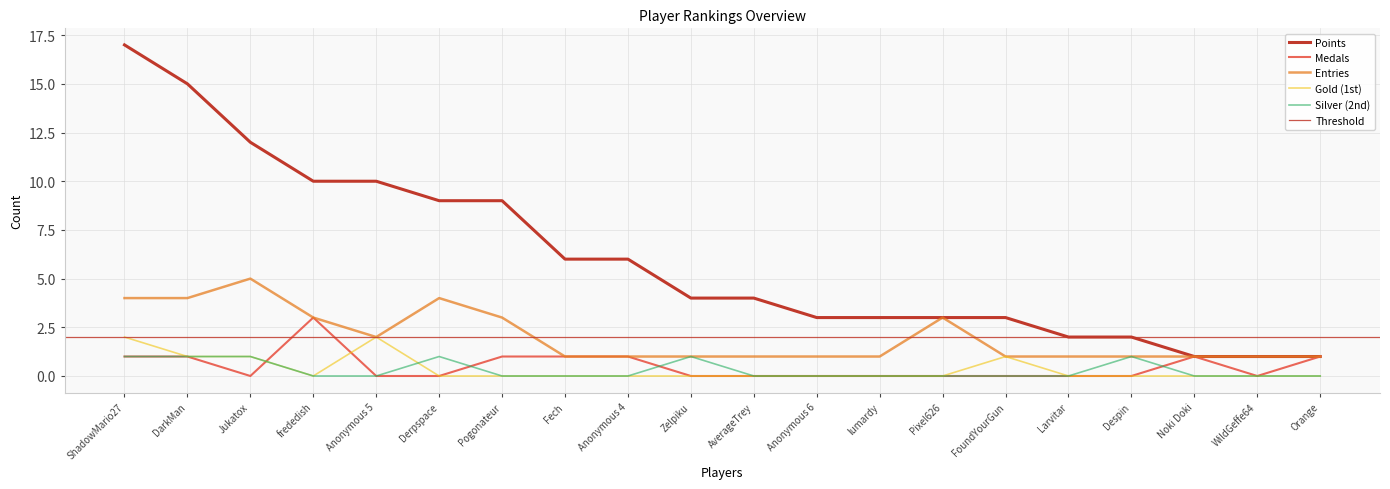

Rank the categories by Medals value from highest to lowest.

frededish, ShadowMario27, DarkMan, Pogonateur, Fech, Anonymous 4, Noki Doki, Orange, Jukatox, Anonymous 5, Derpspace, Zelpiku, AverageTrey, Anonymous 6, lumardy, Pixel626, FoundYourGun, Larvitar, Despin, WildGeffe64